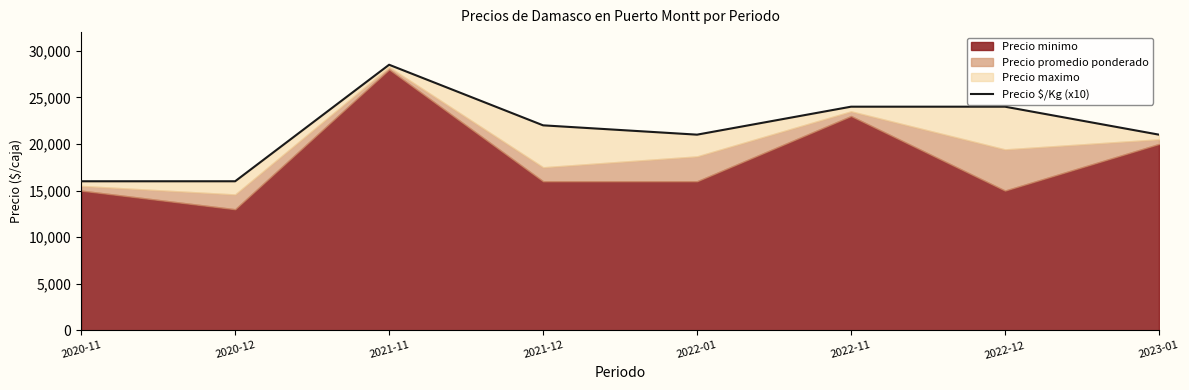

Is it true that the value at 2021-11 is 28500?

True